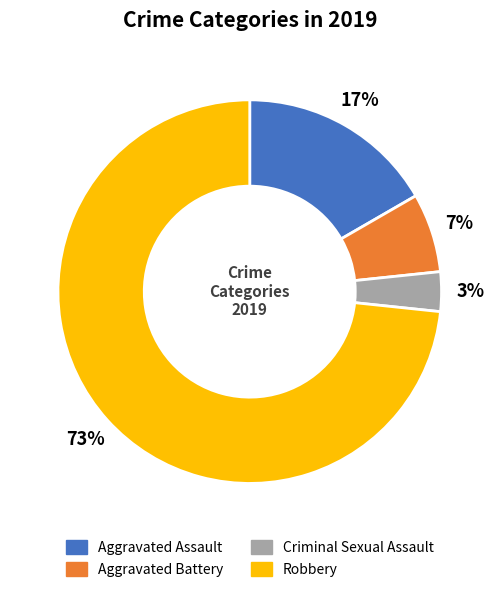

Which slice is the smallest?

Criminal Sexual Assault